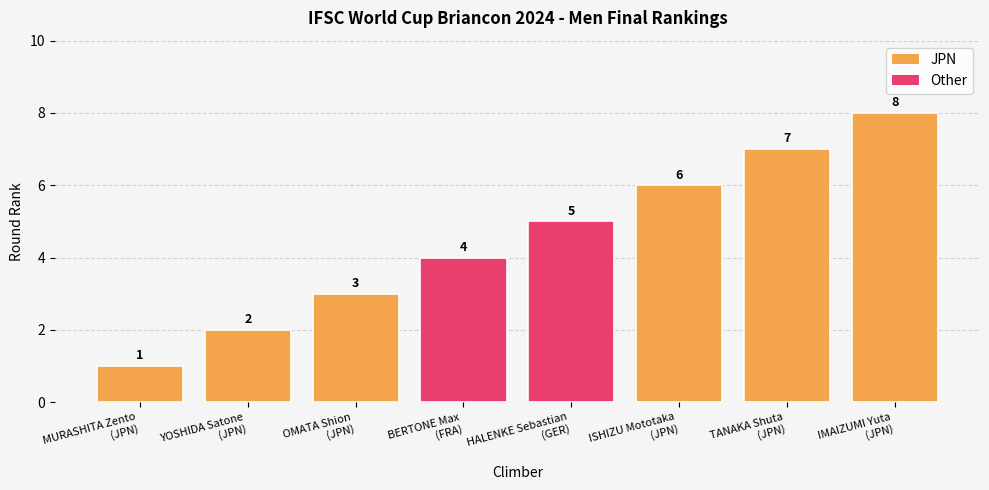

Is it true that the value at HALENKE Sebastian
(GER) is 1?

False